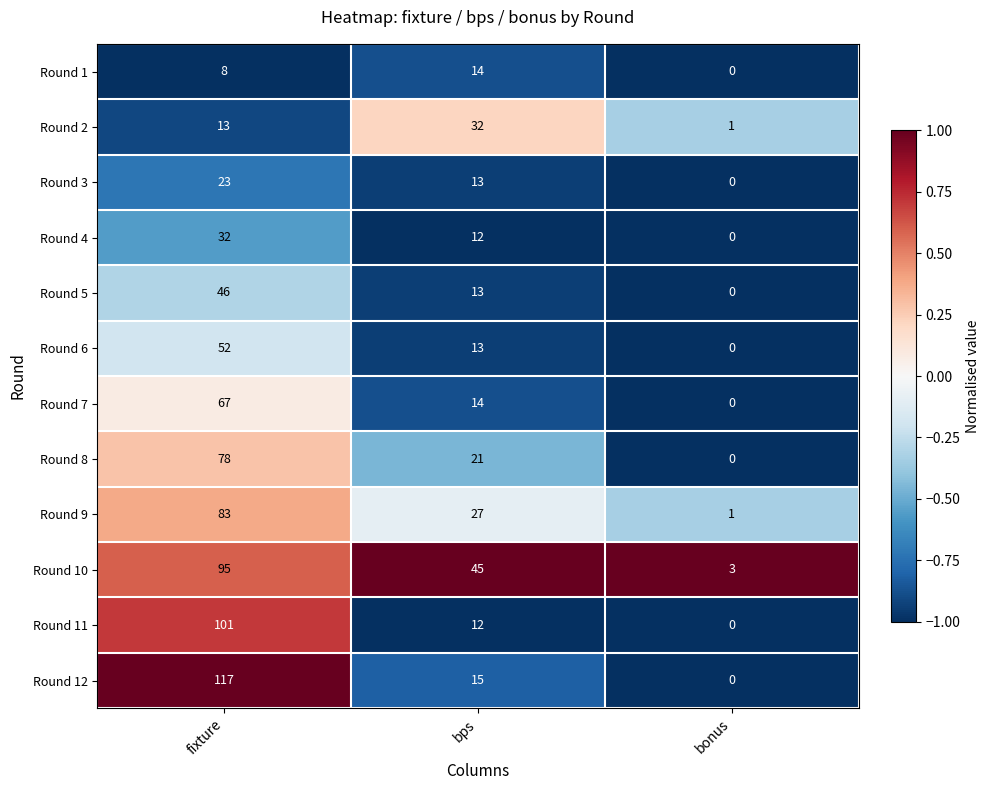

Which series has the widest spread of values?

Round 12